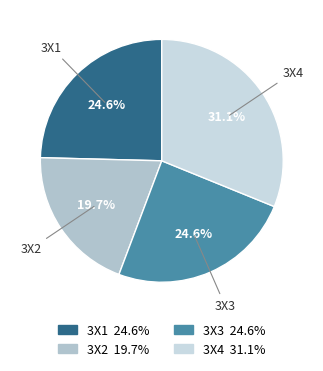

Which slice is the smallest?

3X2 19.7%